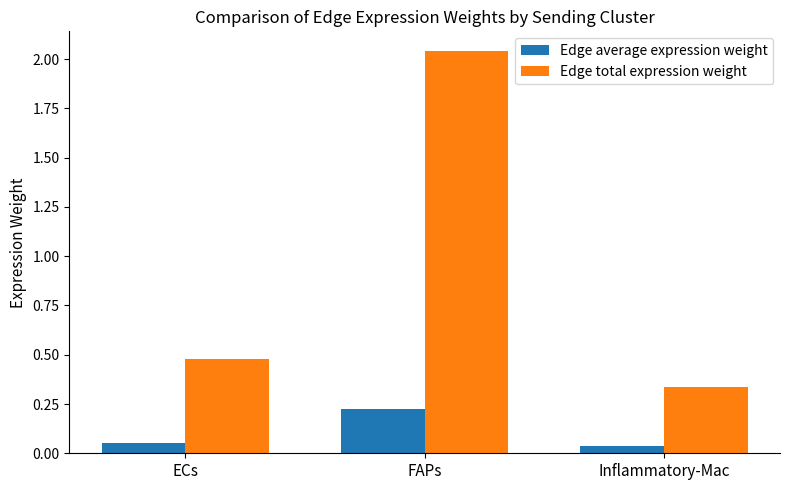

Between FAPs and Inflammatory-Mac, which series saw the biggest shift?

Edge total expression weight